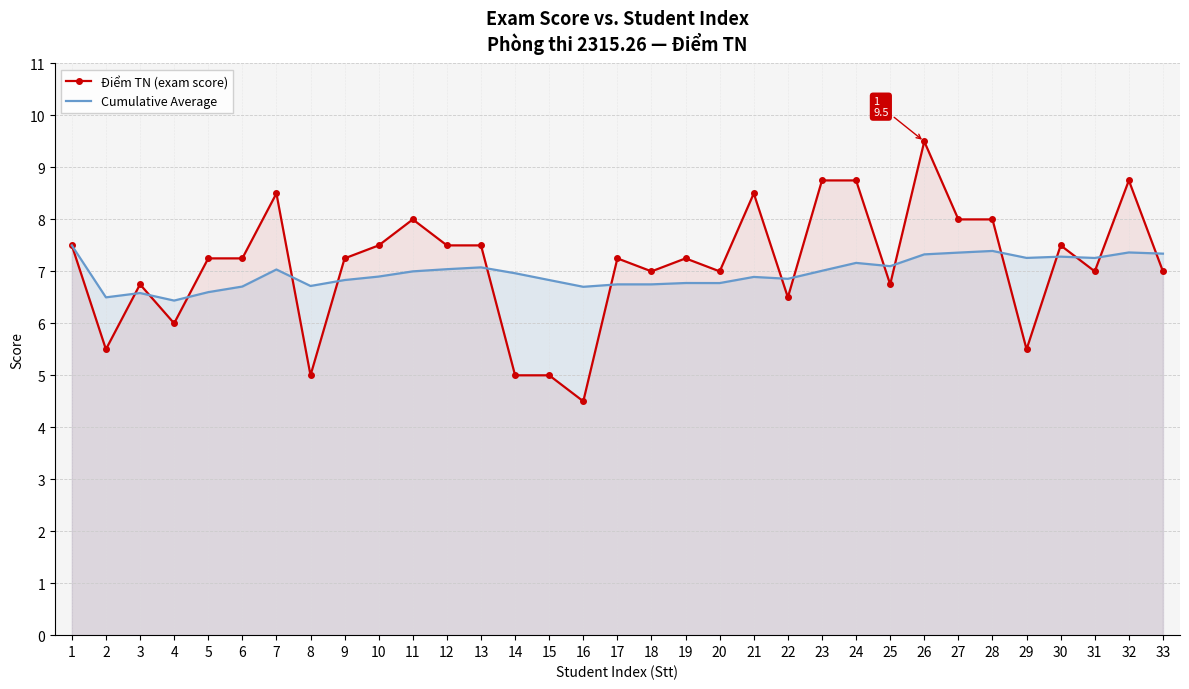

Is the value of Điểm TN (exam score) at 6 greater than the value of Cumulative Average at 19?

Yes